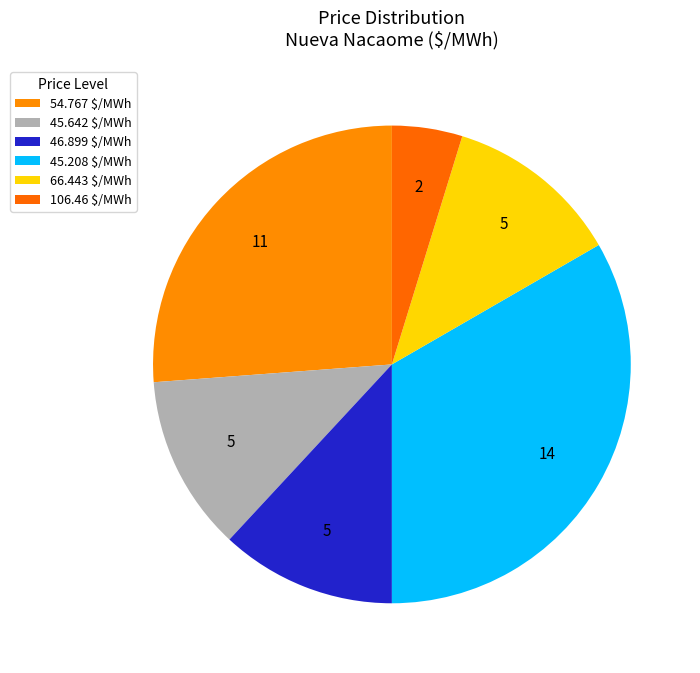

How many slices are in this pie chart?

6